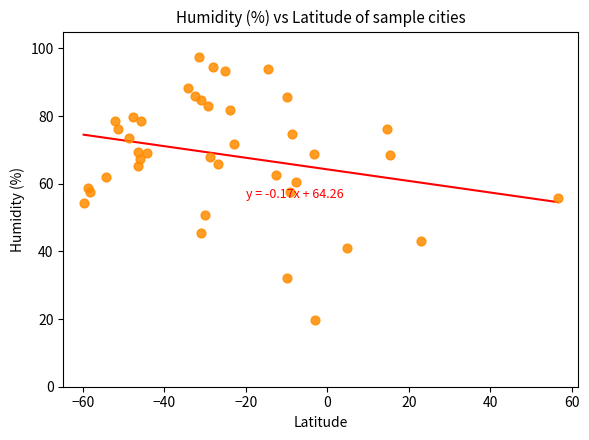

What is the range of X values (max minus min)?

116.4